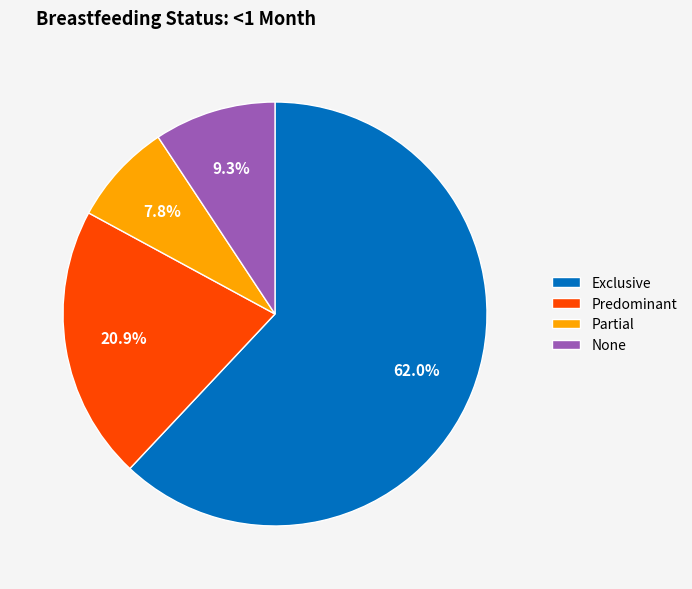

Which category accounts for the majority?

Exclusive